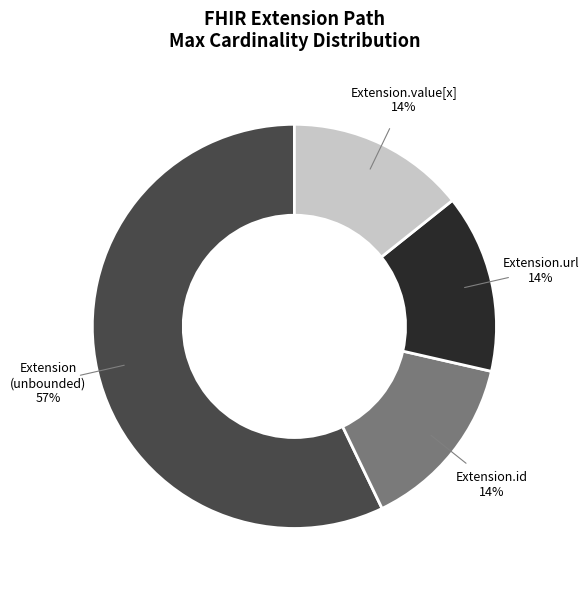

To the nearest percent, what is the difference between the largest and smallest slice percentages?

43%